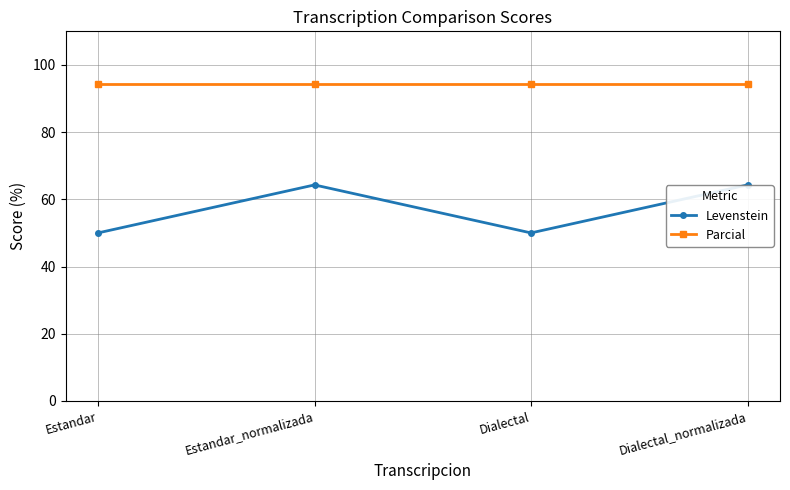

What is the approximate value of Levenstein at Estandar?

50.0